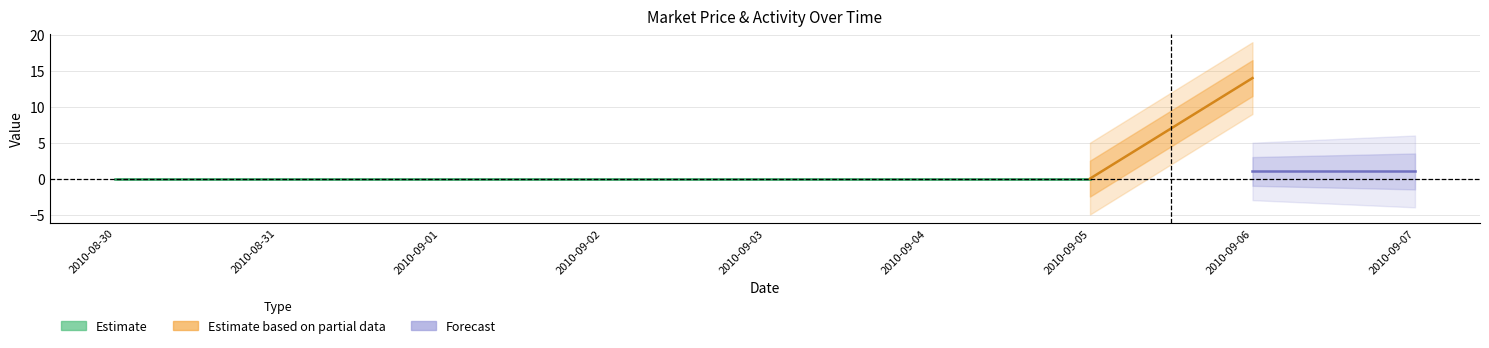

Which category has the lowest value in the open interest series?

2010-08-30